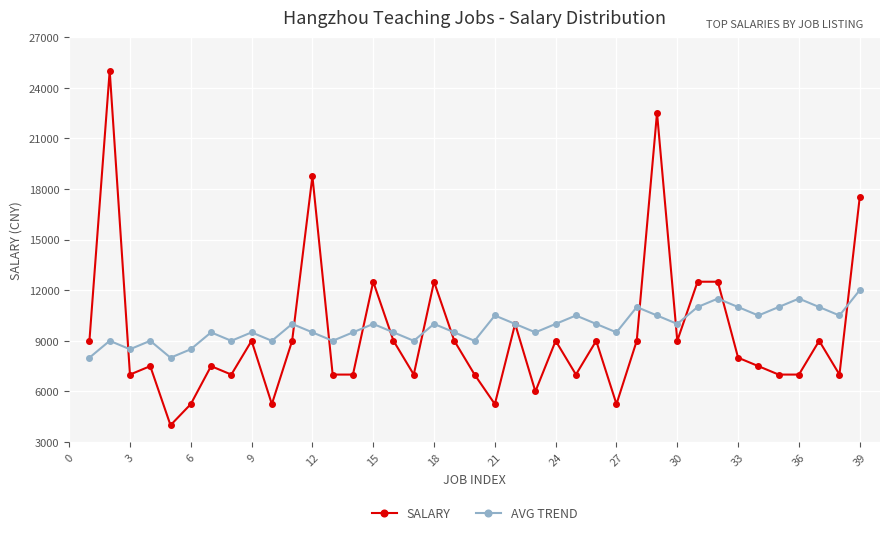

At how many categories does at least one series exceed 16701?

4